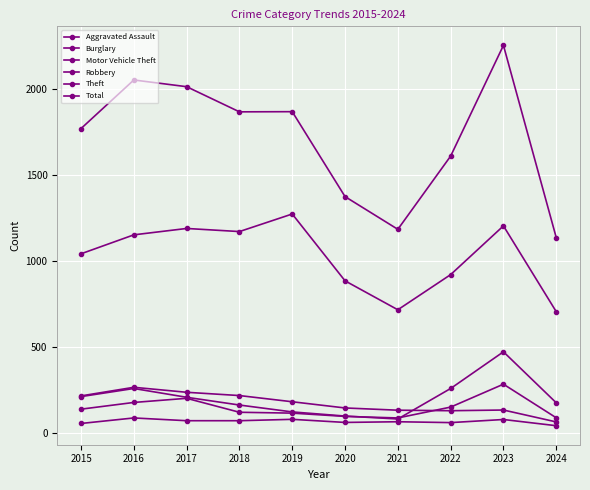

Does the chart have visible grid lines?

Yes